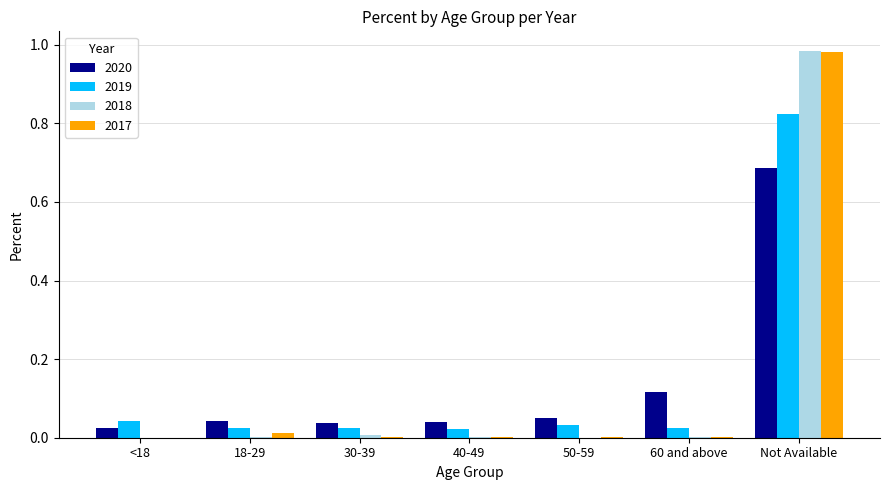

Is the value of 2017 at <18 greater than the value of 2019 at <18?

No